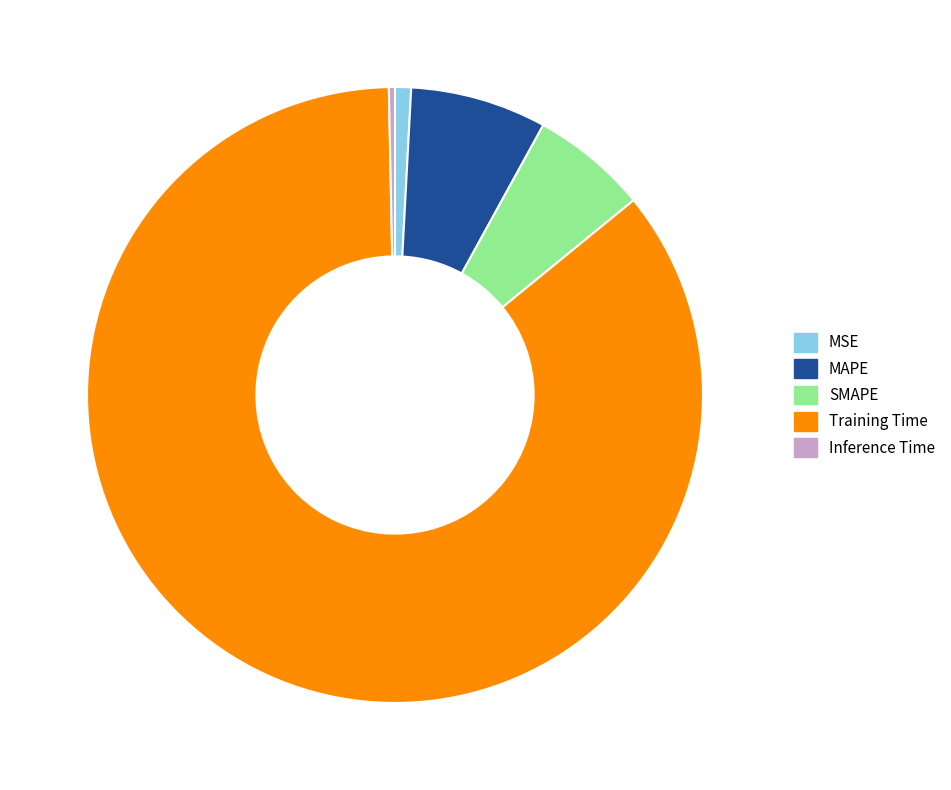

What is the smallest slice in the pie chart?

Inference Time